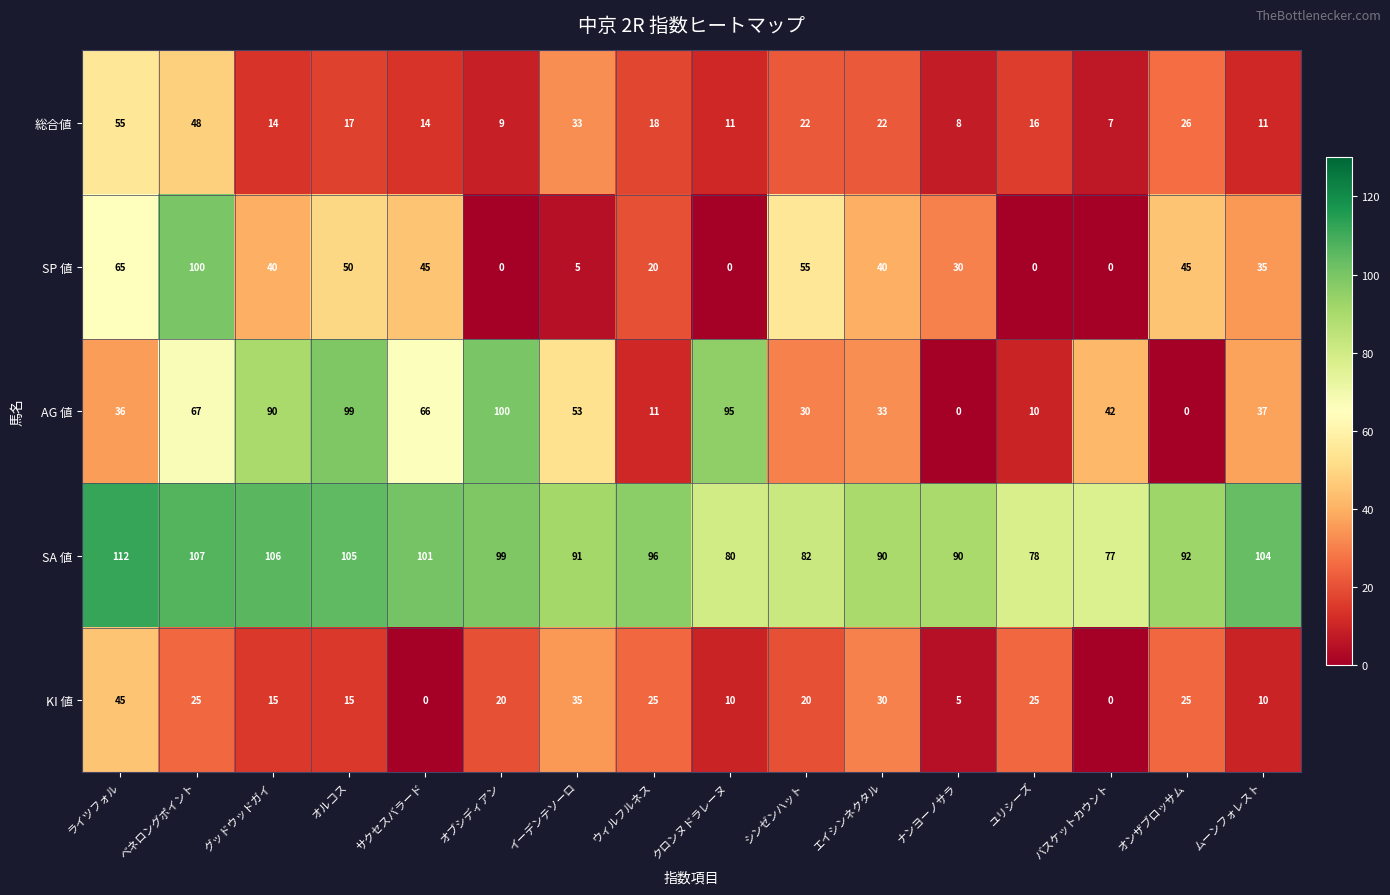

At エイシンネクタル, list the series in order from largest to smallest.

SA 値, SP 値, AG 値, KI 値, 総合値